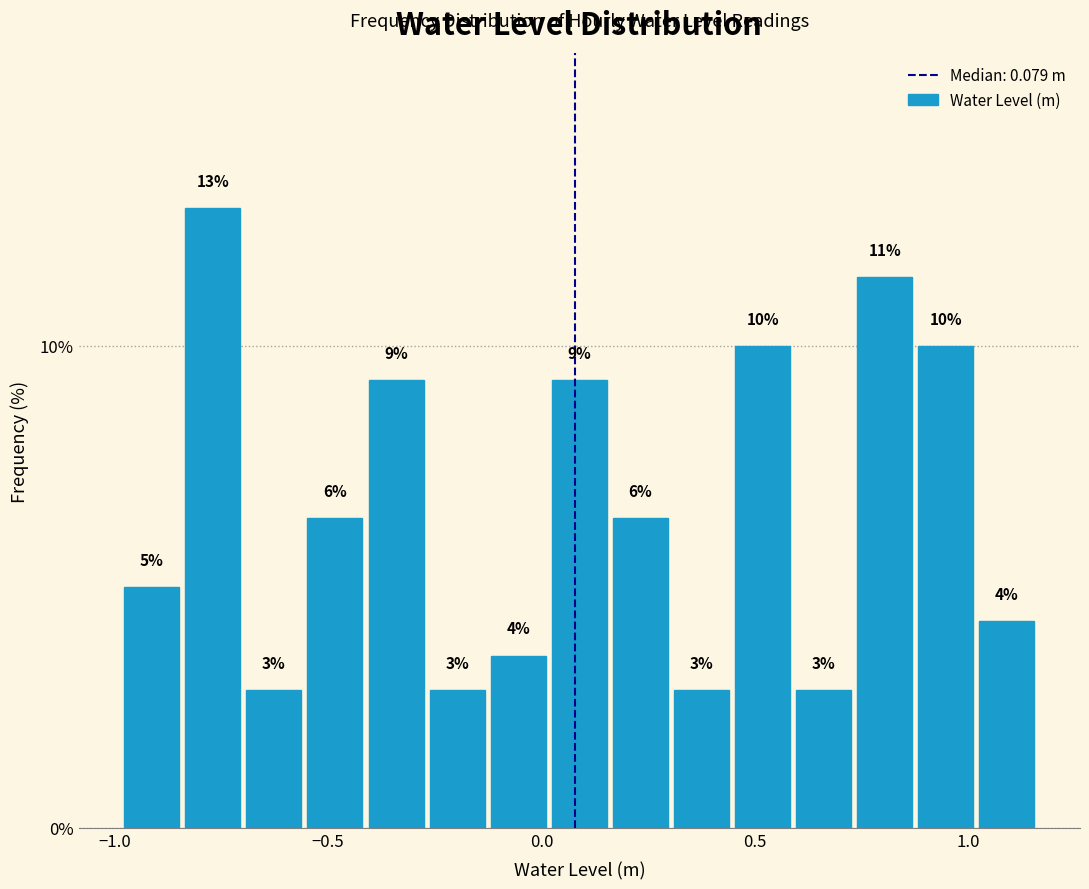

Read against the x-axis, roughly where is the centre of the tallest bar?

-0.75